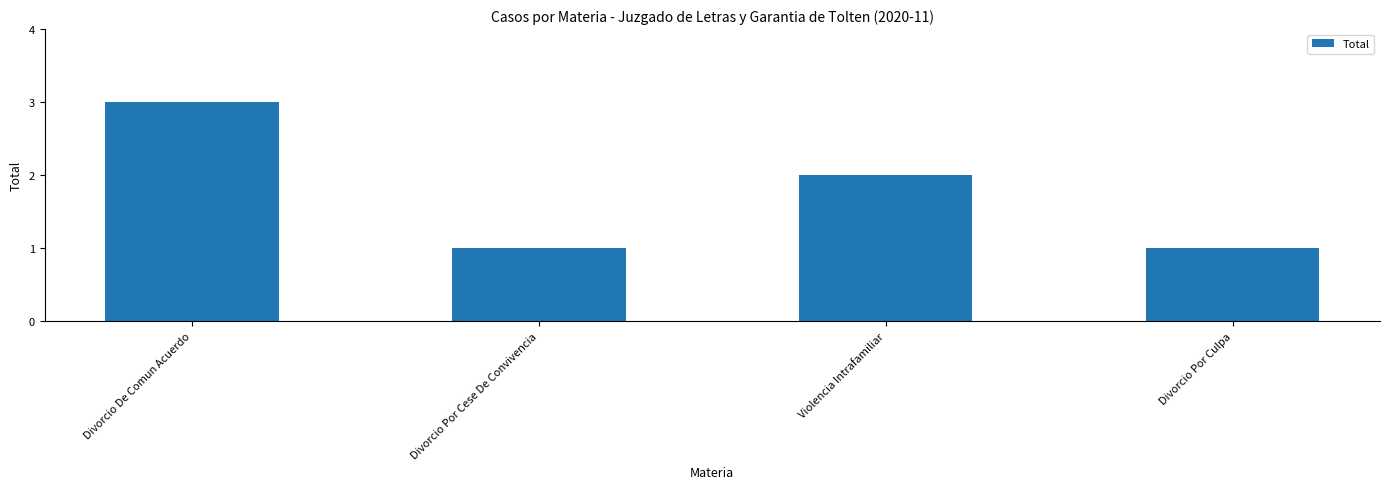

How many values are below 2?

2